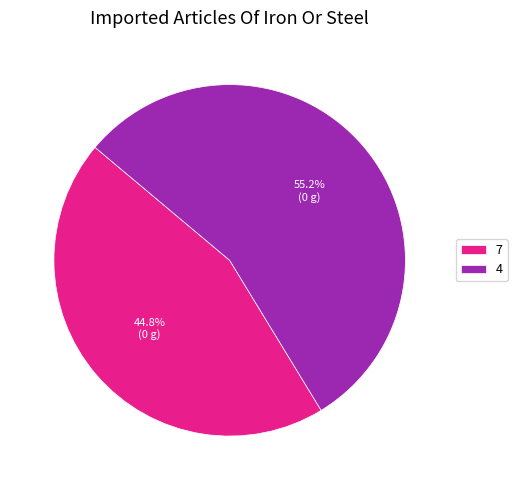

What portion of the pie excludes 4?

44.8%